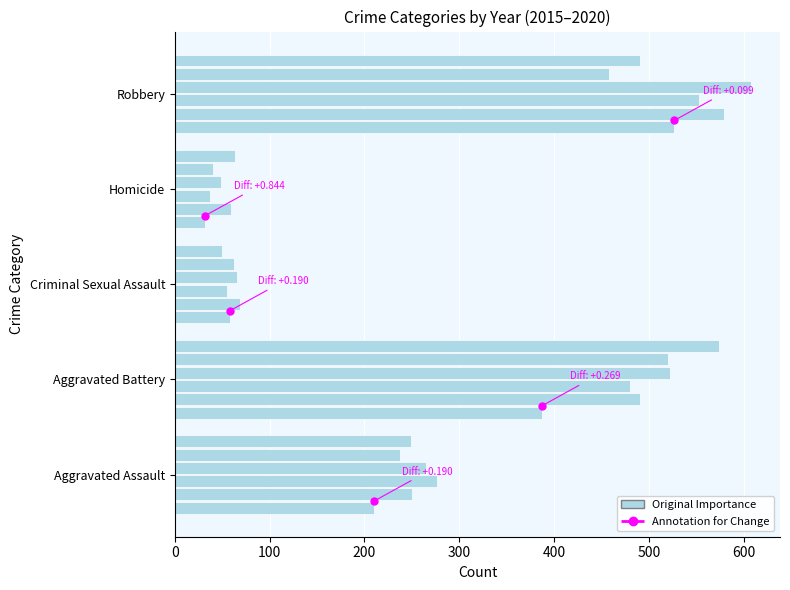

Reading left to right, list all the values displayed in this chart.

2015: Aggravated Assault=210	Aggravated Battery=387	Criminal Sexual Assault=58	Homicide=32	Robbery=527
2016: Aggravated Assault=250	Aggravated Battery=491	Criminal Sexual Assault=69	Homicide=59	Robbery=579
2017: Aggravated Assault=276	Aggravated Battery=480	Criminal Sexual Assault=55	Homicide=37	Robbery=553
2018: Aggravated Assault=265	Aggravated Battery=522	Criminal Sexual Assault=66	Homicide=49	Robbery=608
2019: Aggravated Assault=238	Aggravated Battery=520	Criminal Sexual Assault=62	Homicide=40	Robbery=458
2020: Aggravated Assault=249	Aggravated Battery=574	Criminal Sexual Assault=50	Homicide=63	Robbery=491